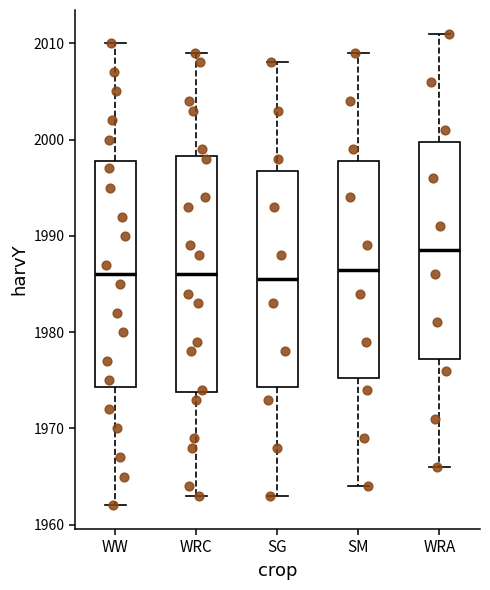

Reading left to right, transcribe this box plot: for each box, give where its median line is, the range the box spans, and where its two whiskers end, as read against the y-axis. The values are not printed on the chart, so give them approximately, as read against the axis.

WW: median 1986, box 1974 to 1998, whiskers 1962 to 2010
WRC: median 1986, box 1974 to 1998, whiskers 1963 to 2009
SG: median 1986, box 1974 to 1997, whiskers 1963 to 2008
SM: median 1987, box 1975 to 1998, whiskers 1964 to 2009
WRA: median 1989, box 1977 to 2000, whiskers 1966 to 2011